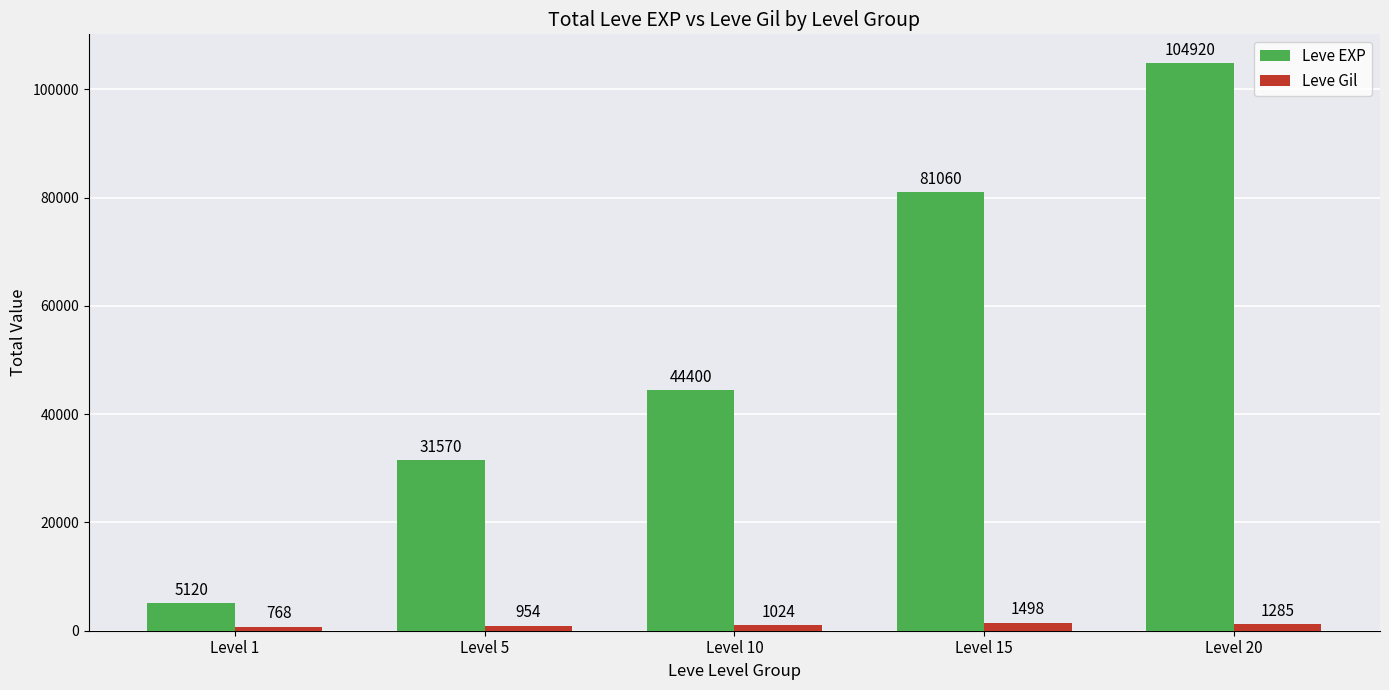

How many data points in Leve EXP are less than 44400?

2